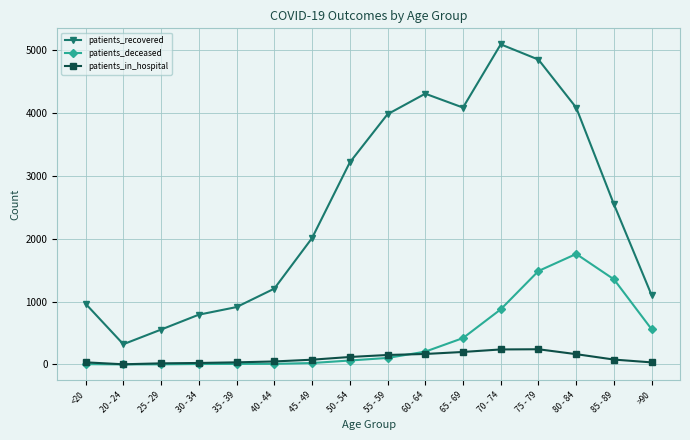

Is the value of patients_recovered at 35 - 39 greater than the value of patients_in_hospital at <20?

Yes